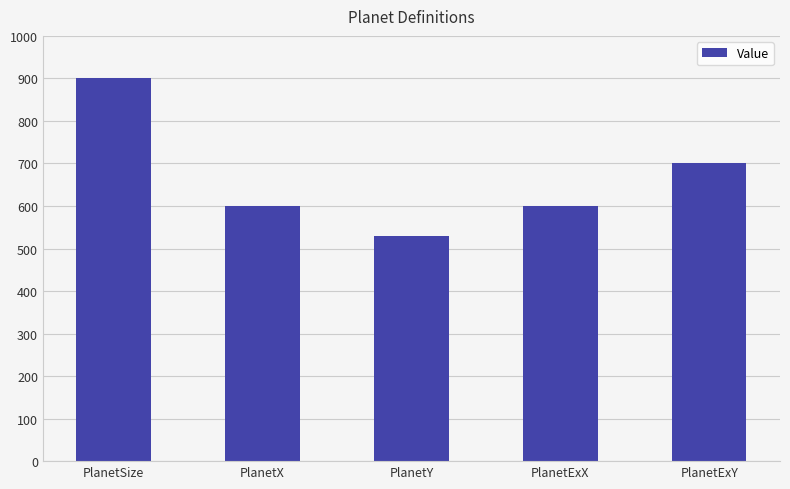

Approximately how many times larger is the value at PlanetExX compared to PlanetY?

1.1